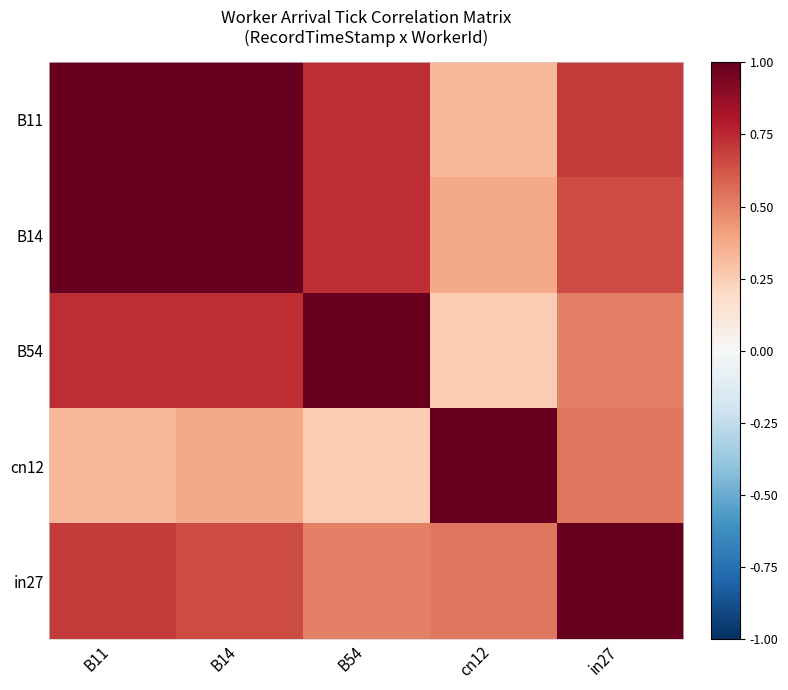

What is the spread (max minus min) of values at in27?

0.5